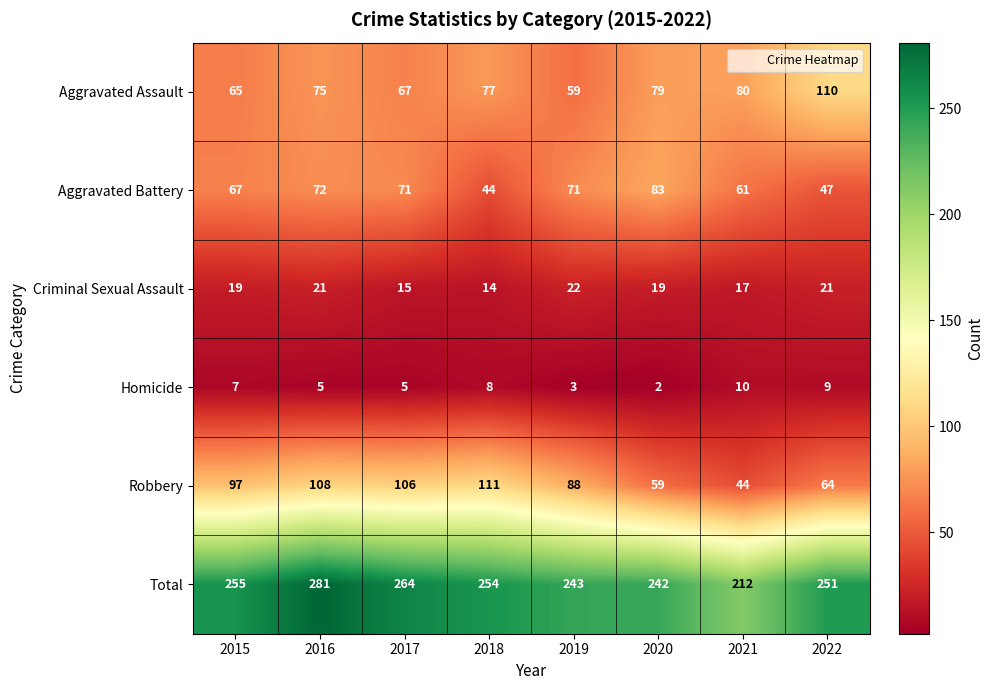

Which category has the lowest value across all series?

2020